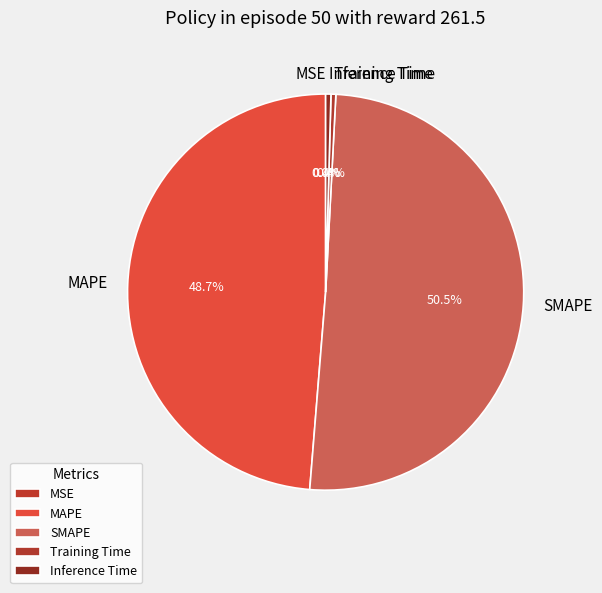

To the nearest percent, what is the difference between the Training Time and SMAPE slice percentages?

50%